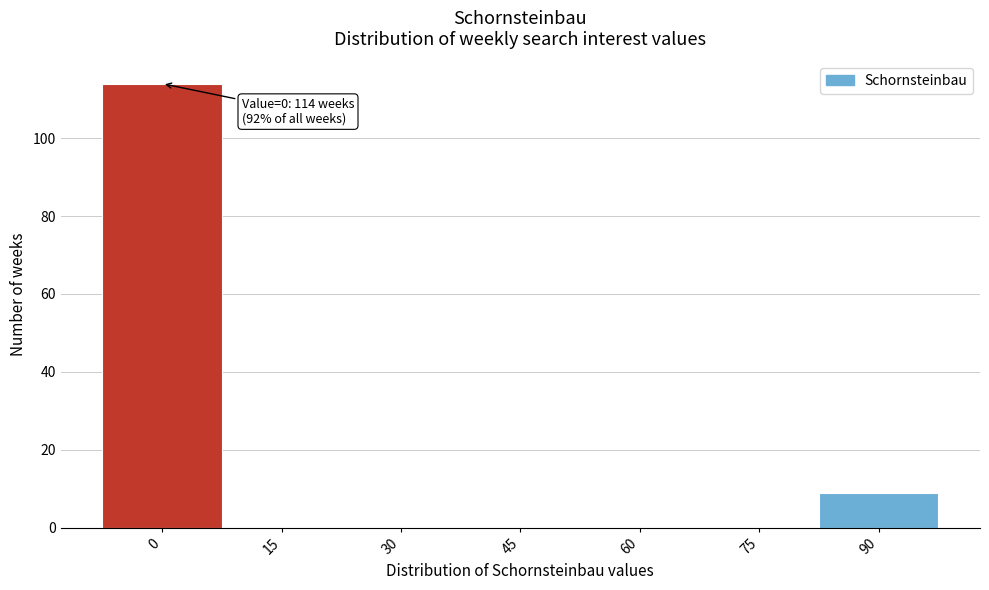

Reading right to left, what are all the values shown in this chart?

90=9	75=0	60=0	45=0	30=0	15=0	0=114